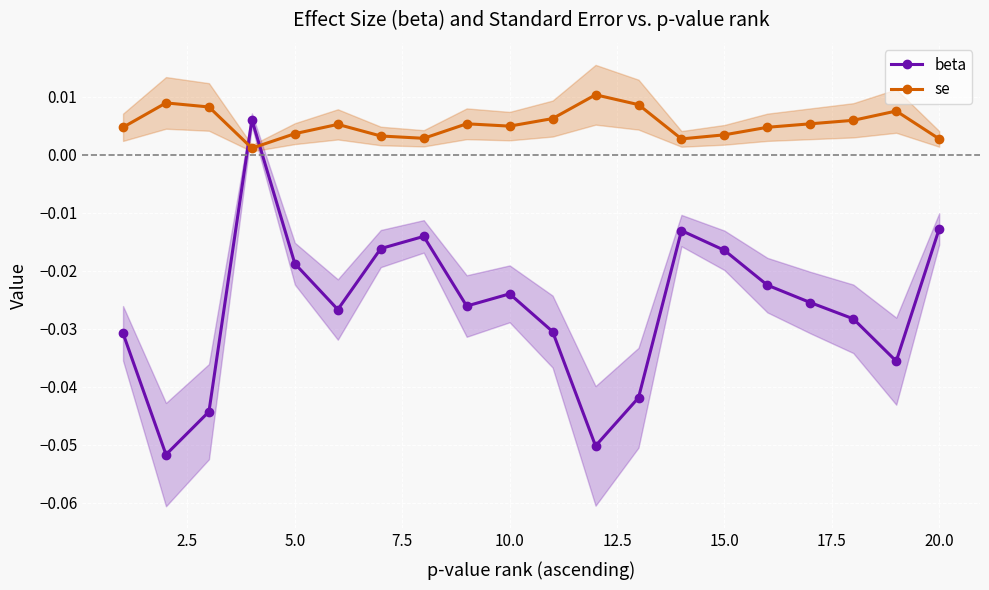

True or false: se has more than 0 points higher than both neighbors.

True